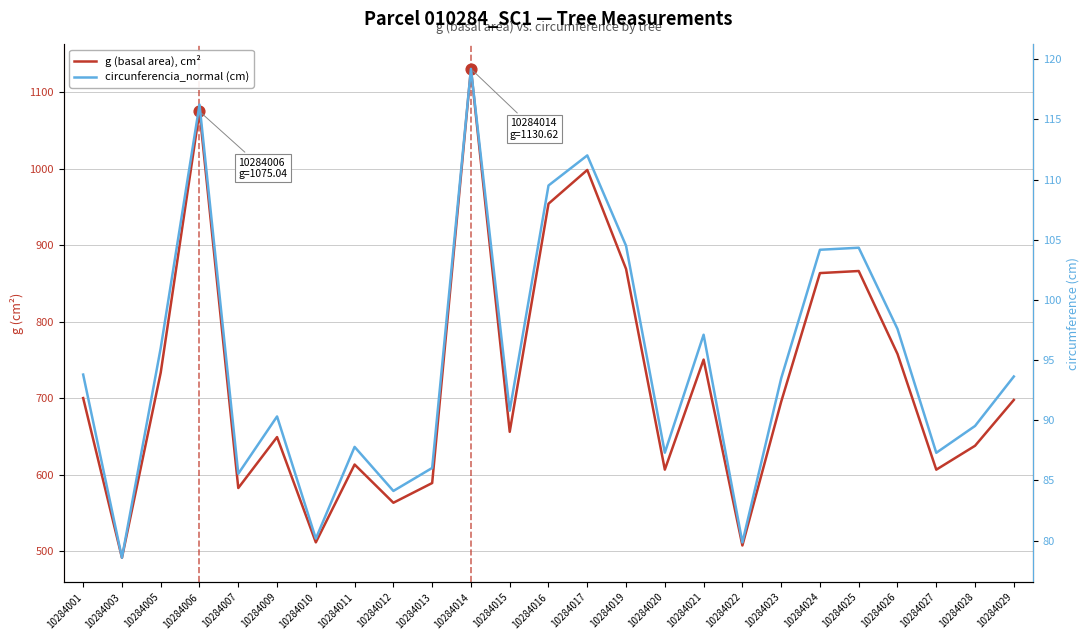

Which series has the largest total across all categories?

g (basal area), cm²